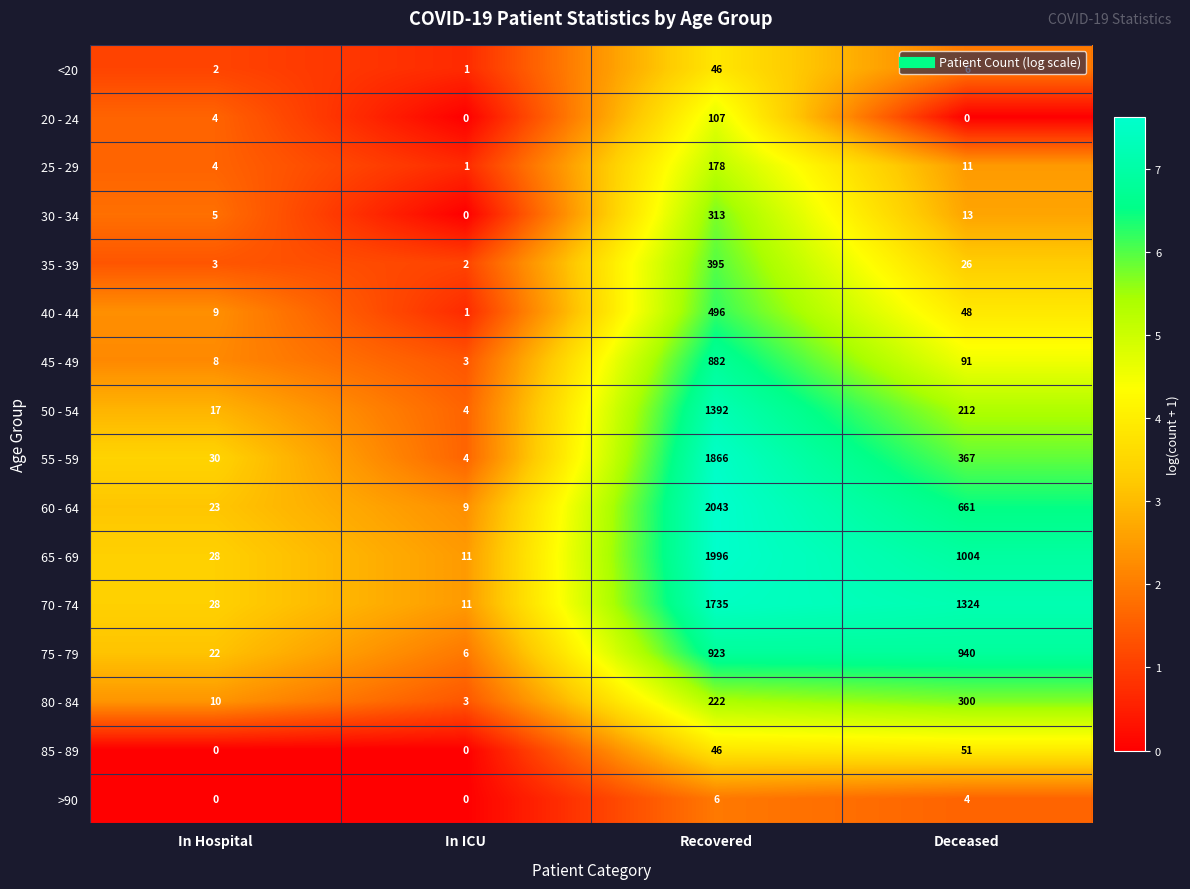

What is the average value of the 45 - 49 series?

246